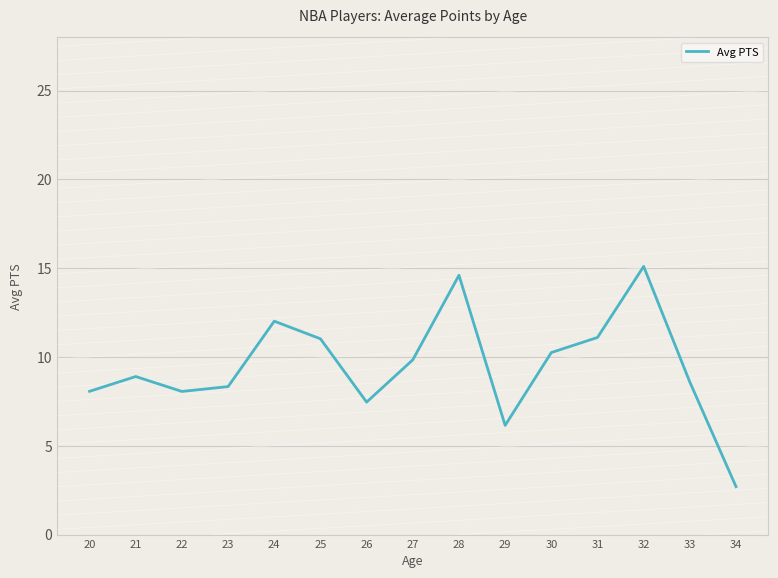

What is the average value?

9.5